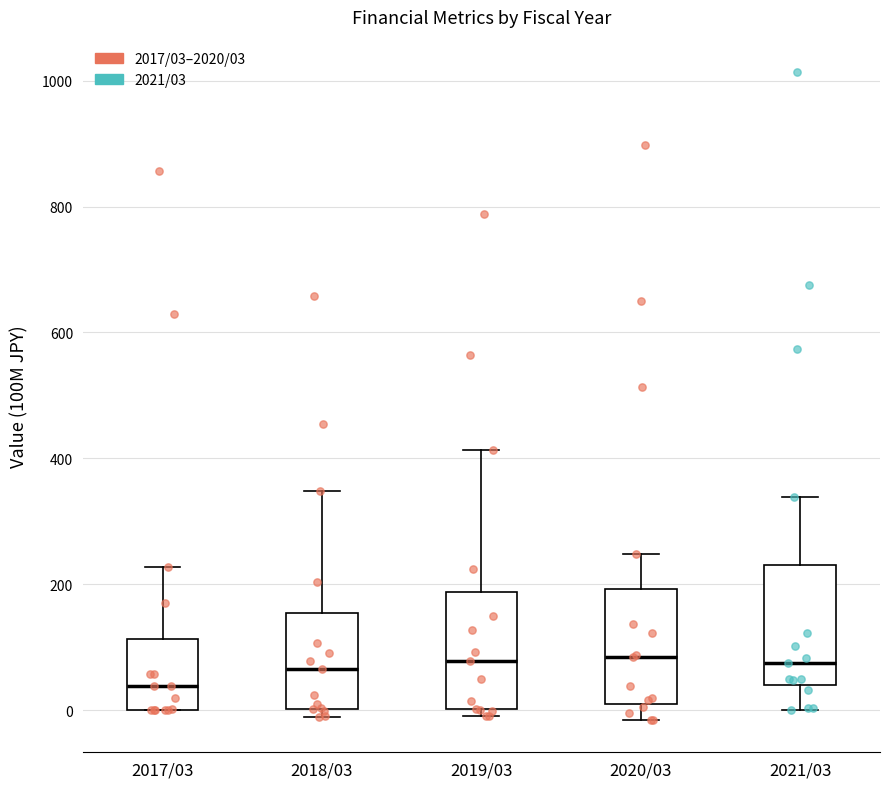

Where is the lower edge of the box for 2021/03 on the y-axis? The values are not printed on the chart, so give them approximately, as read against the axis.

40